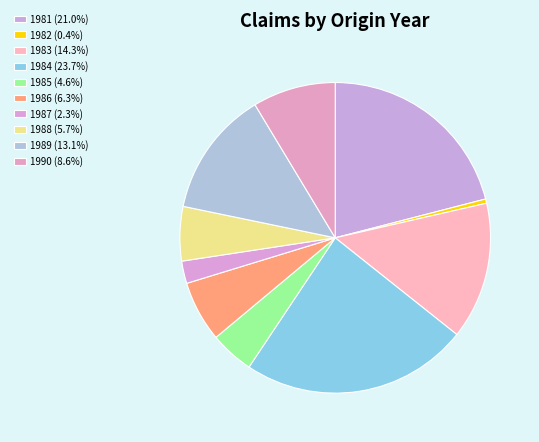

Count the number of slices in the pie.

10